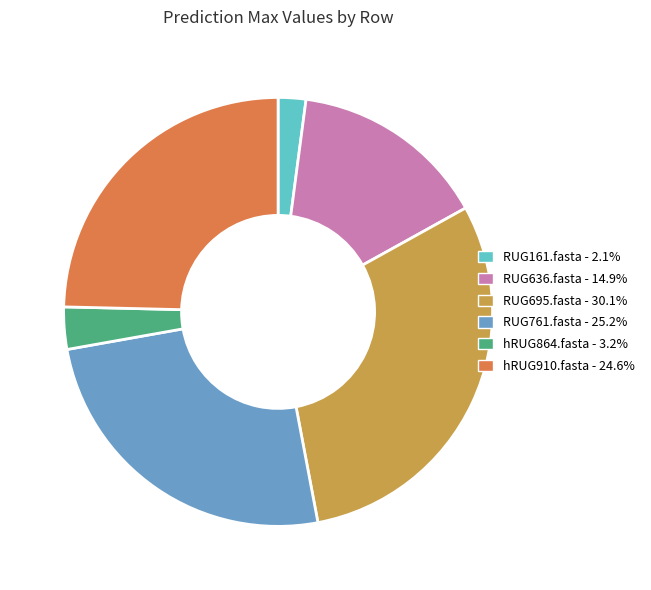

The hRUG910.fasta slice represents 13% of the pie. True or false?

False